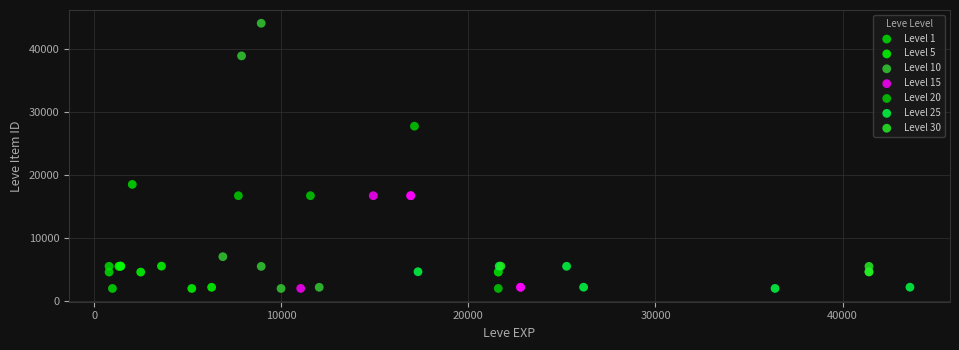

What are all the series names shown in the legend?

Level 1, Level 5, Level 10, Level 15, Level 20, Level 25, Level 30